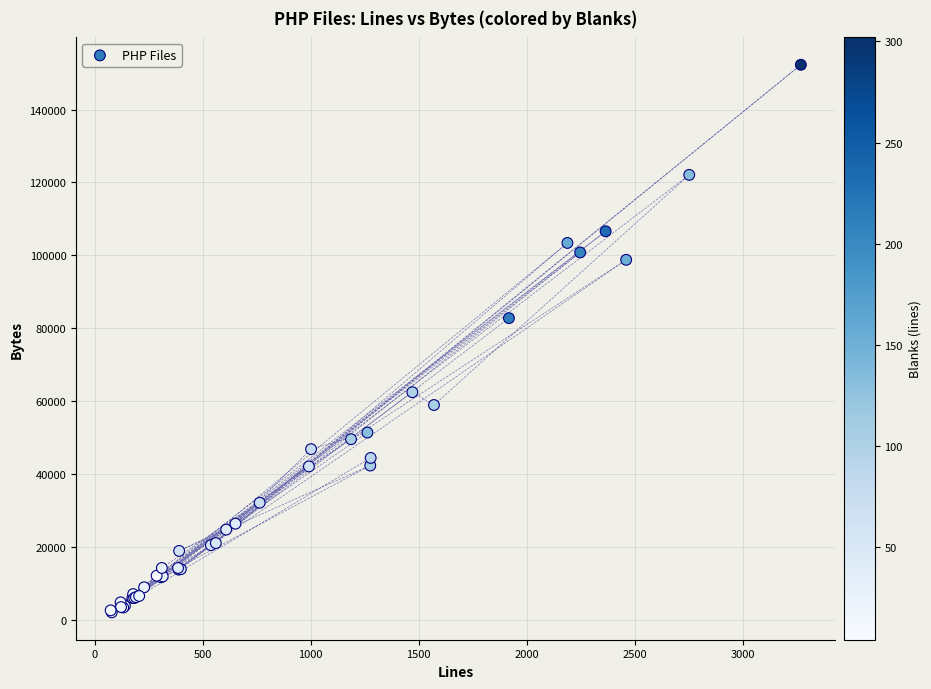

What Y value in the scatter plot is closest to 77144?

82749